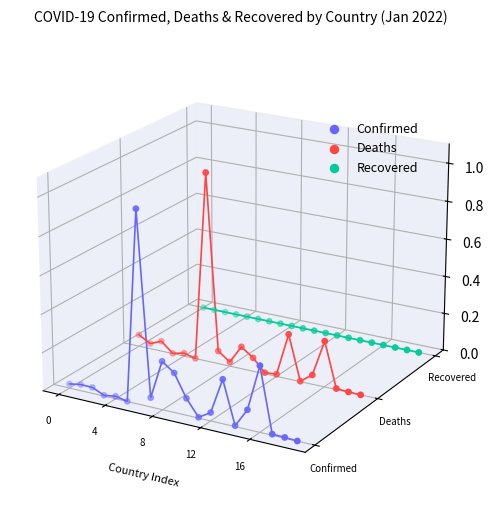

Which series contains the lowest Y value?

Confirmed